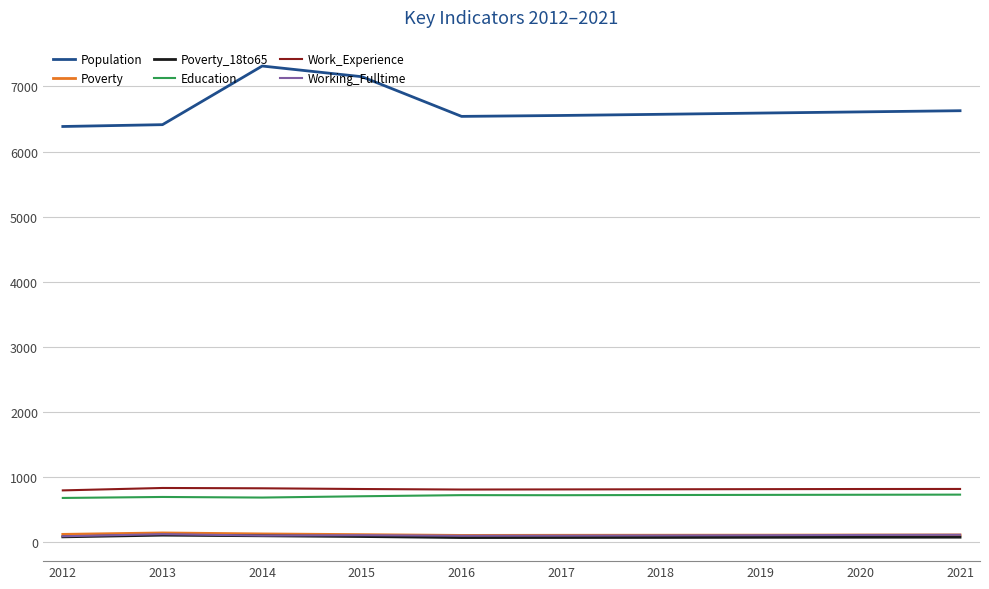

What is the average value of the Poverty series?

119